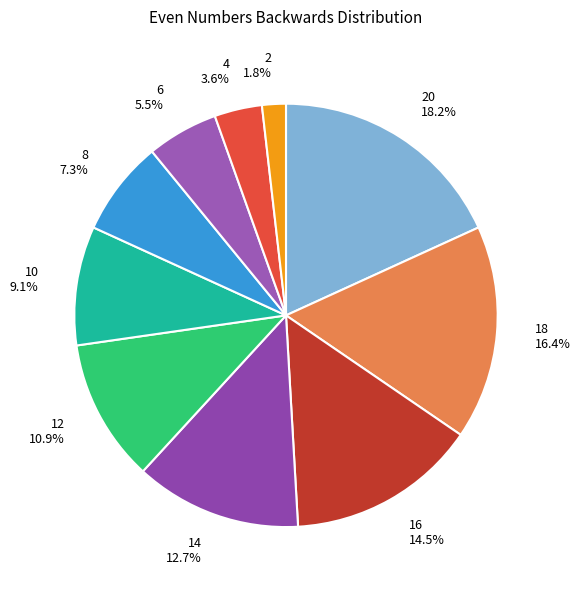

Does 12 represent more than half of the total?

No